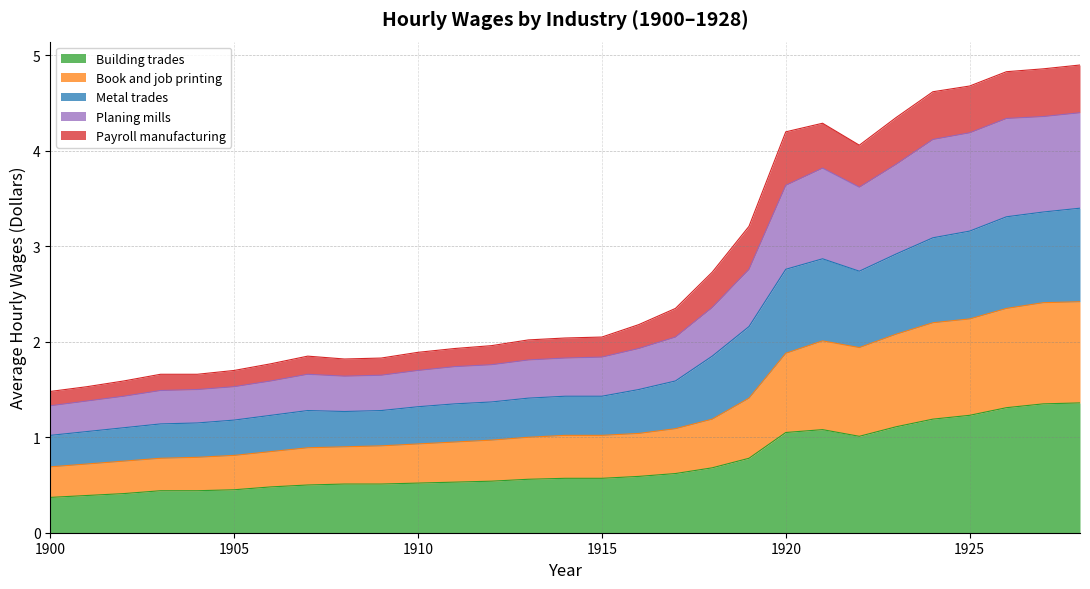

What is the minimum value for Building trades?

0.4